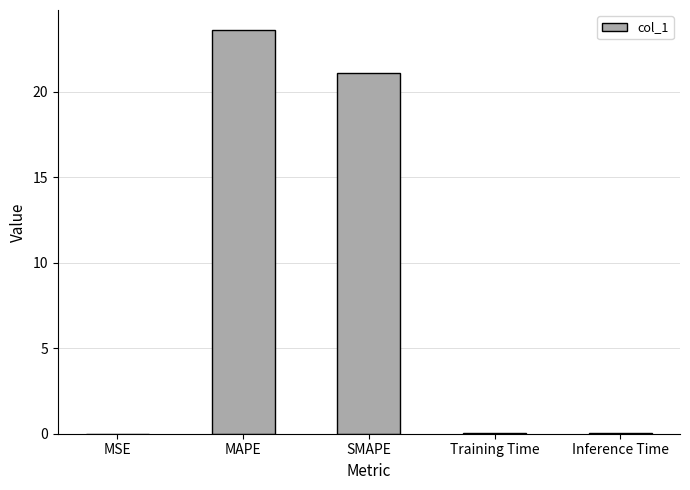

Between MSE and SMAPE, which is larger?

SMAPE